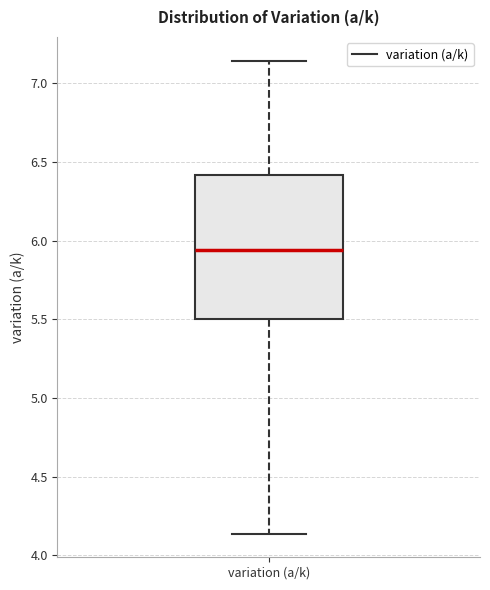

Where does the upper whisker of the box for variation (a/k) end on the y-axis? The values are not printed on the chart, so give them approximately, as read against the axis.

7.15